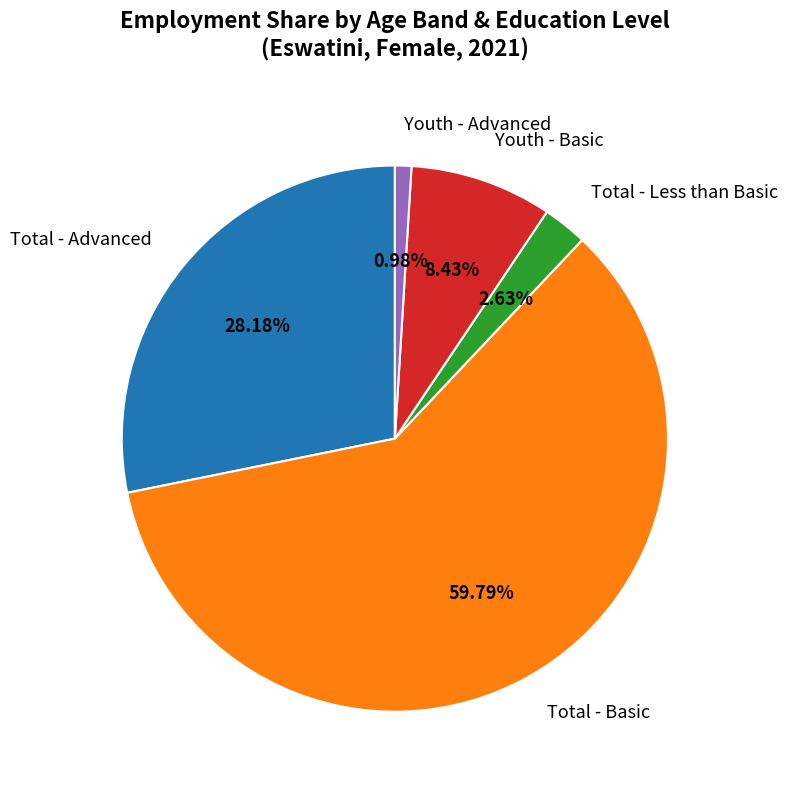

Which category has the smallest portion of the pie?

Youth - Advanced